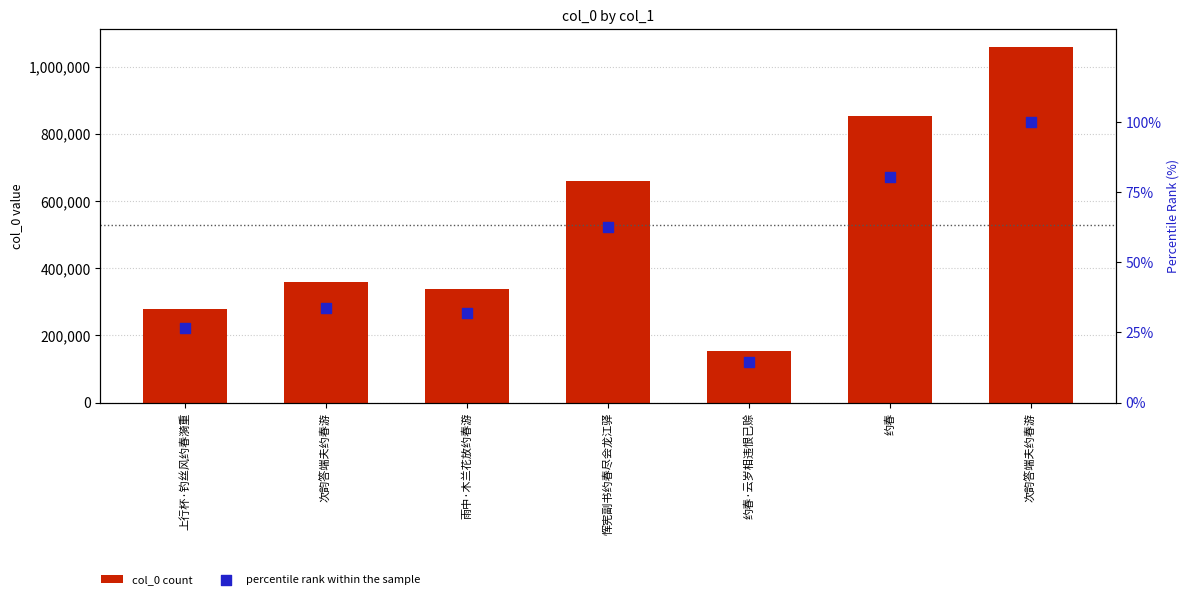

Which series contains the lowest Y value?

percentile rank within the sample